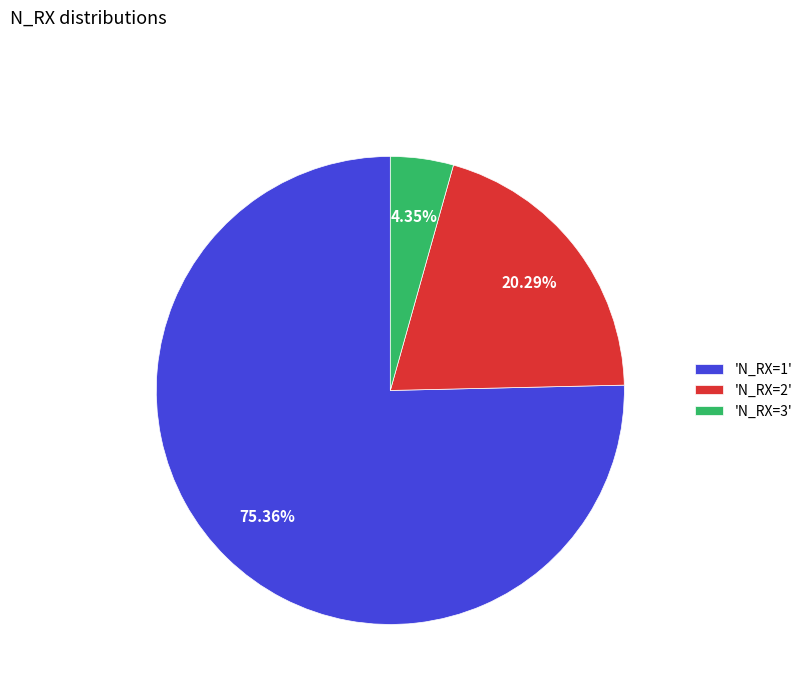

What is the ratio of the value at 'N_RX=2' to the value at 'N_RX=1'?

0.3